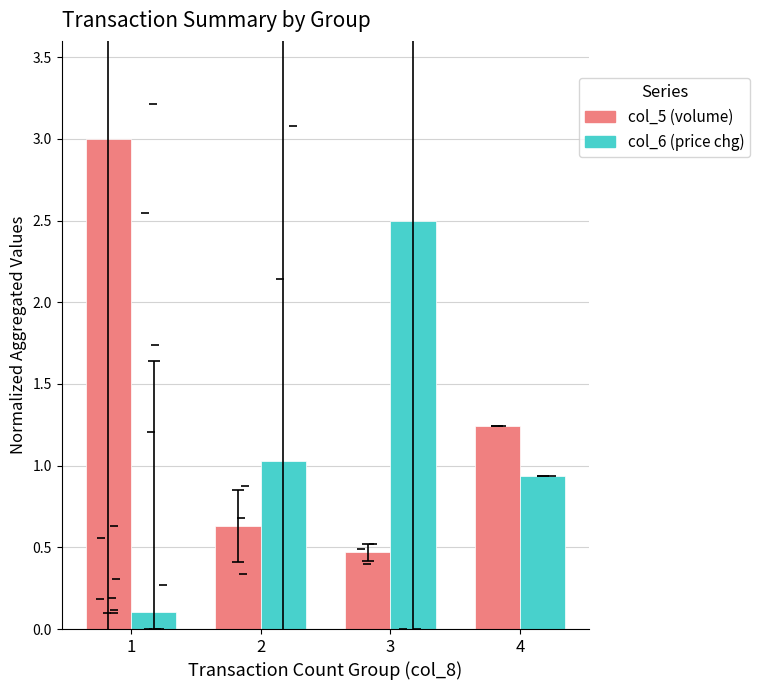

Reading left to right, extract all data points from this chart.

col_5 (volume): 1=3.0	2=0.6	3=0.5	4=1.2
col_6 (price chg): 1=0.1	2=1.0	3=2.5	4=0.9